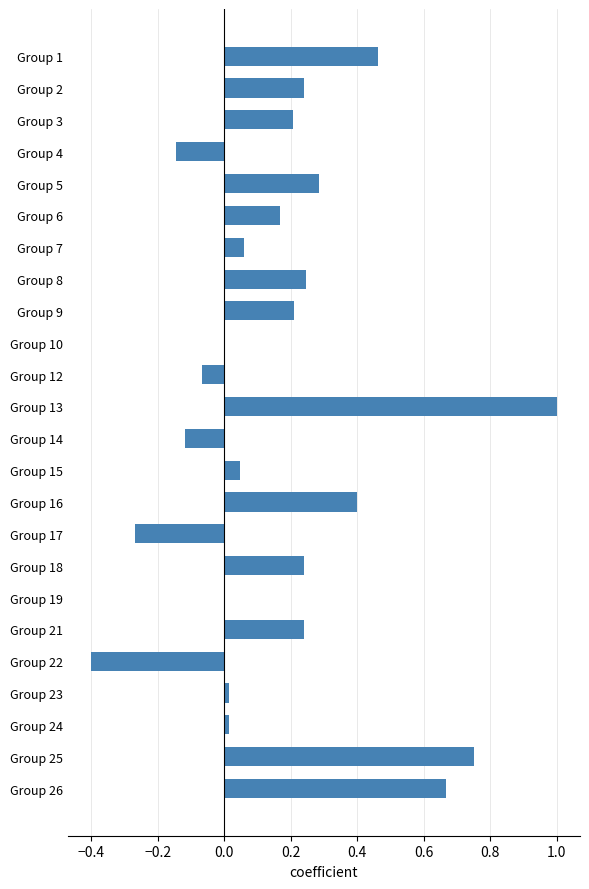

Between Group 22 and Group 7, which is larger?

Group 7